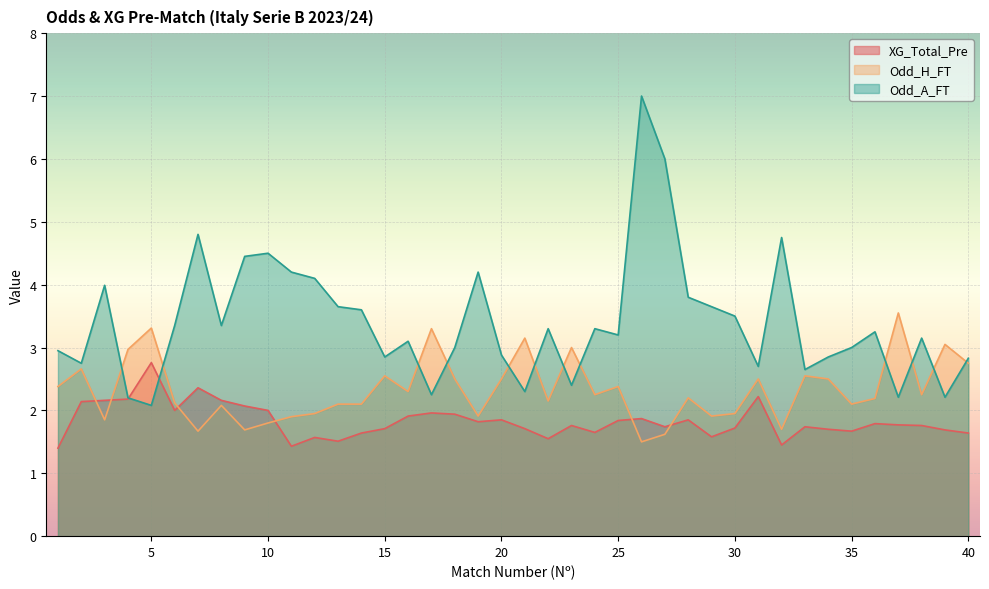

How many data points does each series have?

40